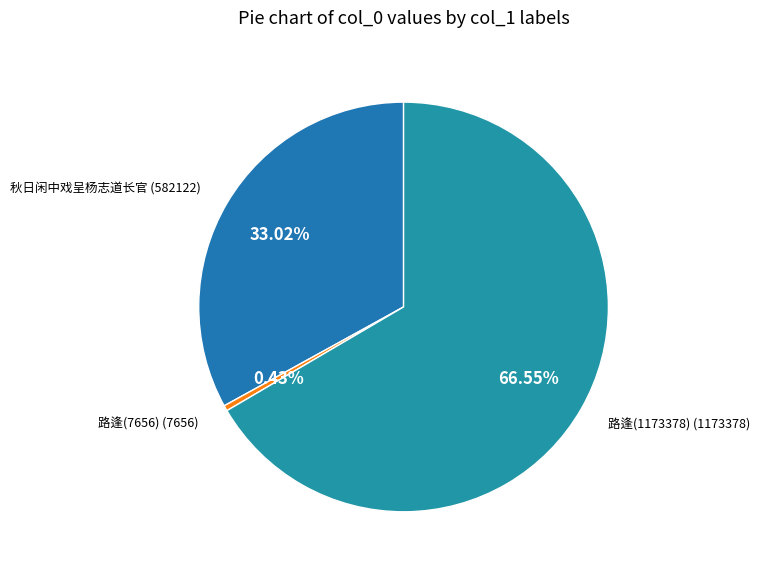

How many segments does this pie chart have?

3